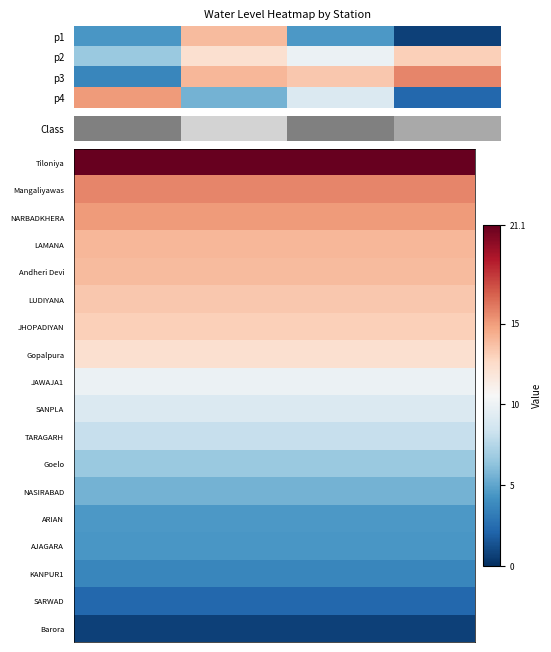

What is the spread (max minus min) of values at 0?

20.4